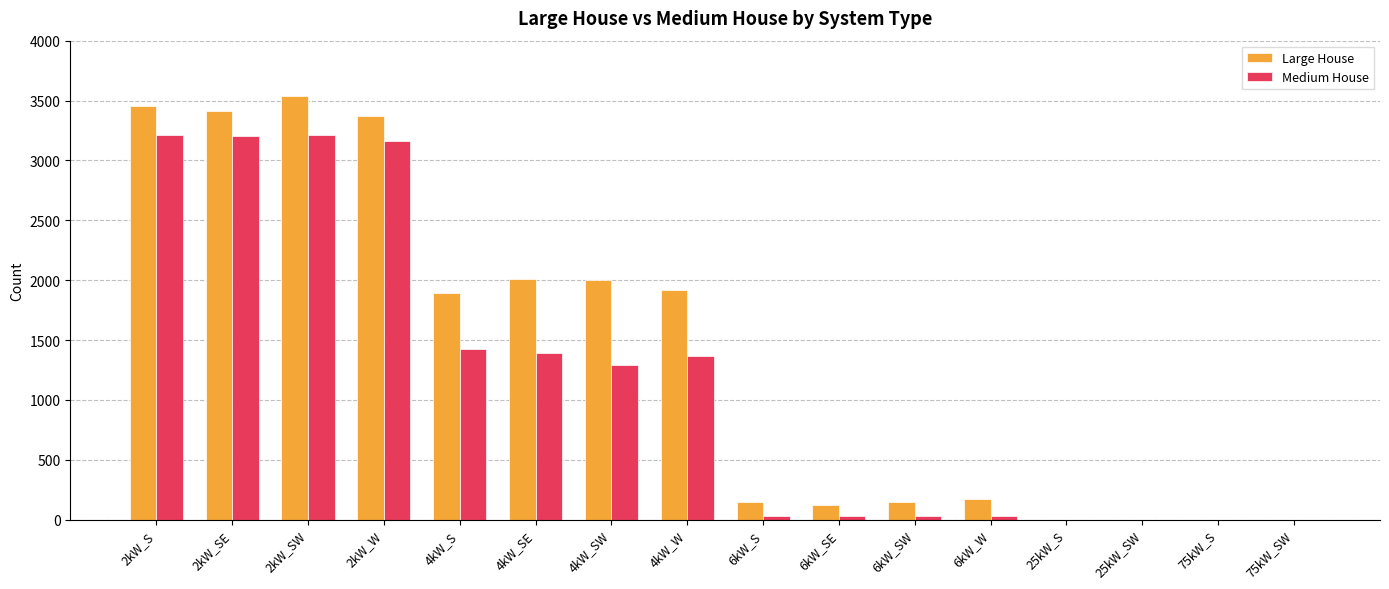

Is it true that Large House equals 172 at 6kW_W?

True